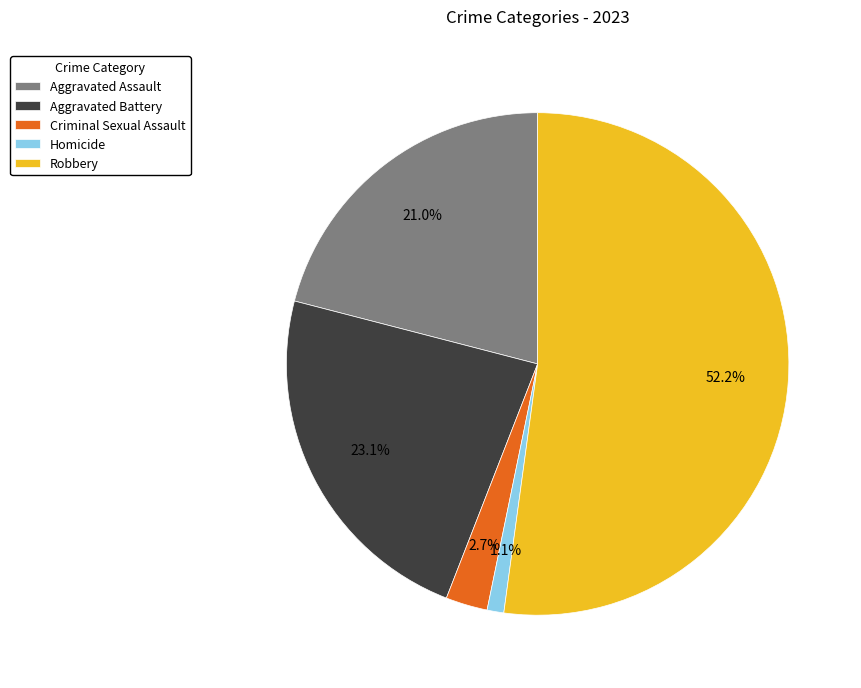

Combined, do Aggravated Assault and Aggravated Battery account for over 50%?

No